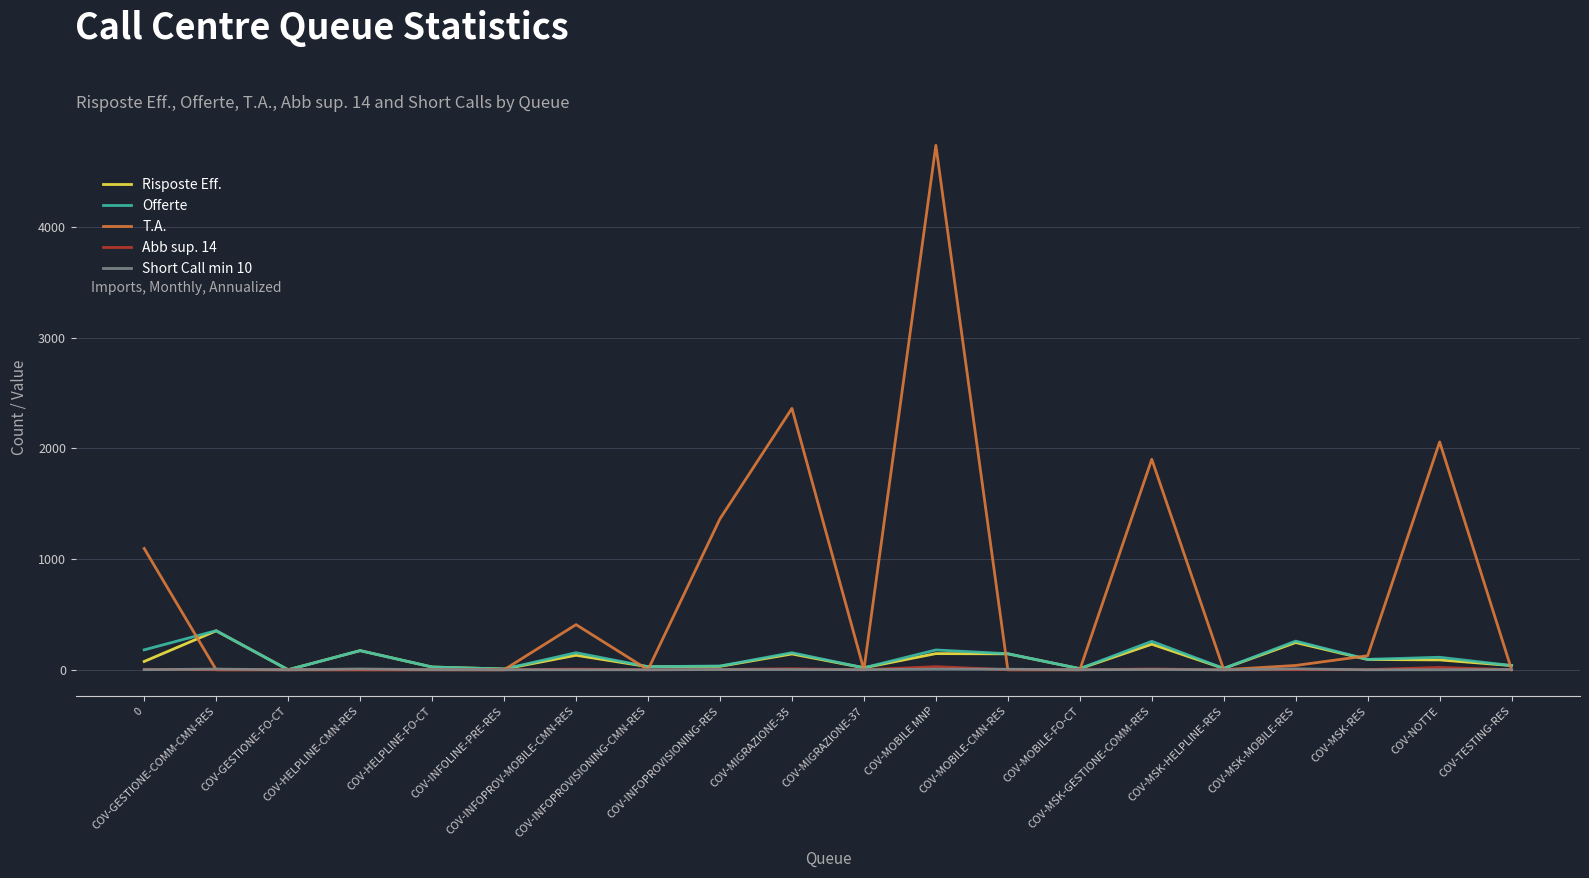

What is the maximum value for T.A.?

4739